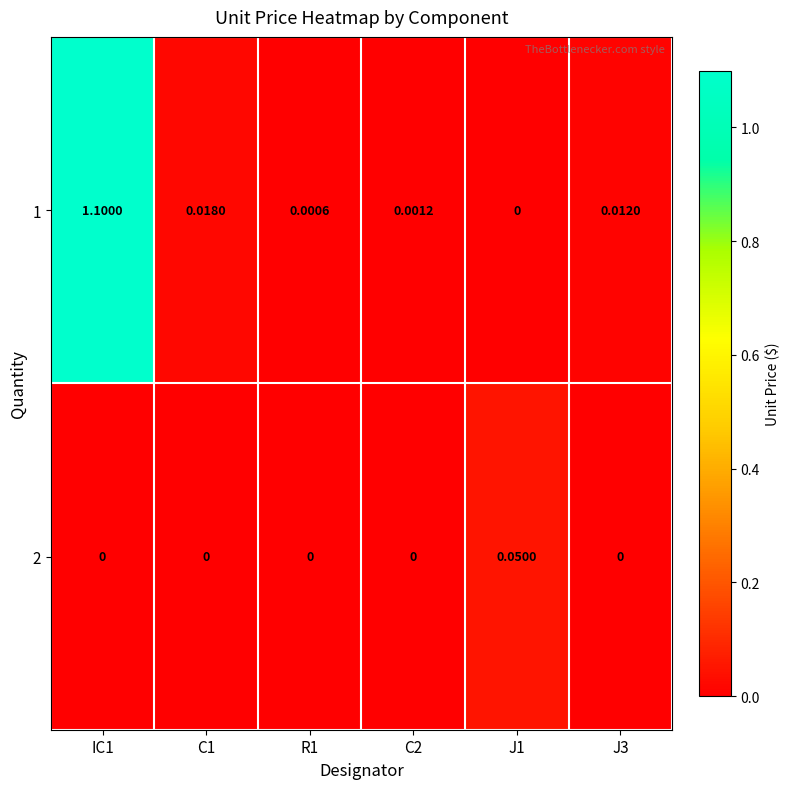

Is the value of 1 at R1 greater than the value of 2 at J3?

Yes